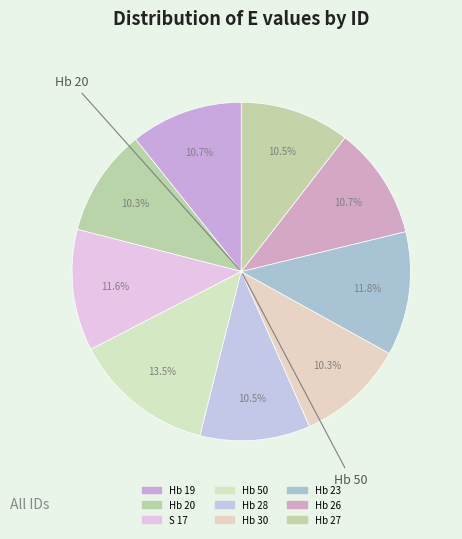

What is the largest slice in the pie chart?

Hb 50